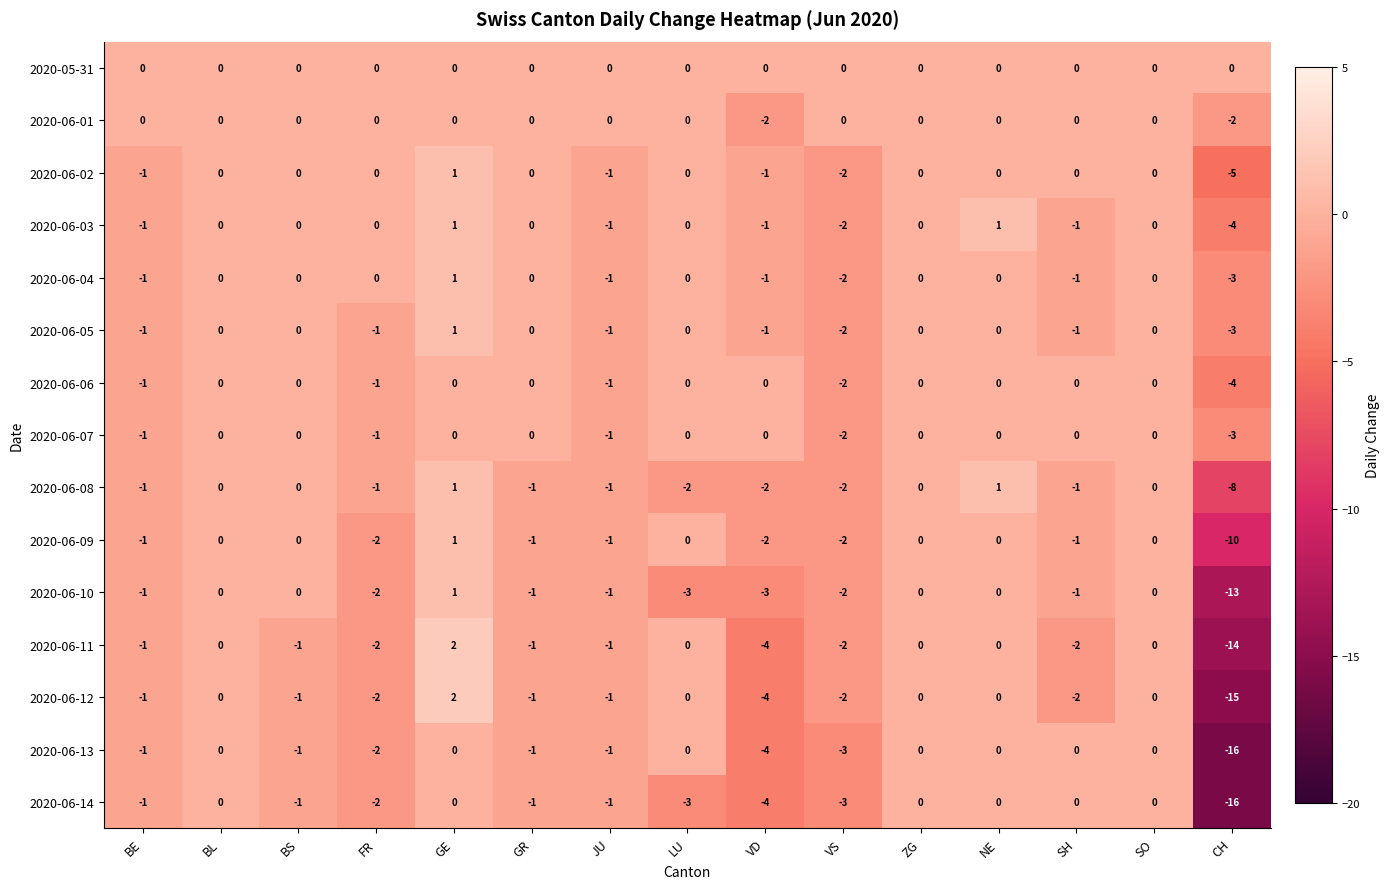

Is it true that 2020-06-14 equals 0 at GR?

False